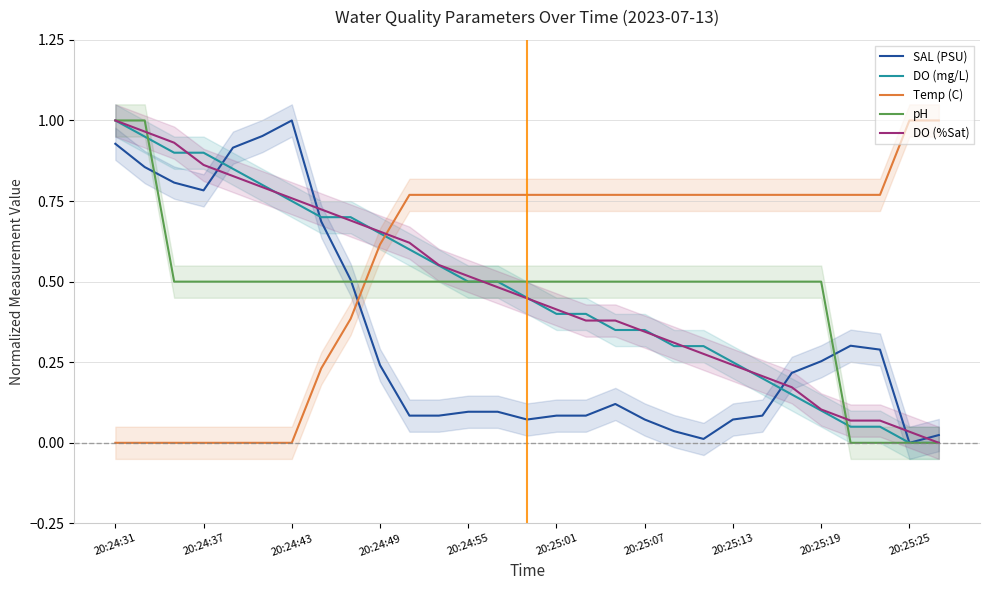

The value of Temp (C) at 20:24:37 is 0.6. True or false?

False